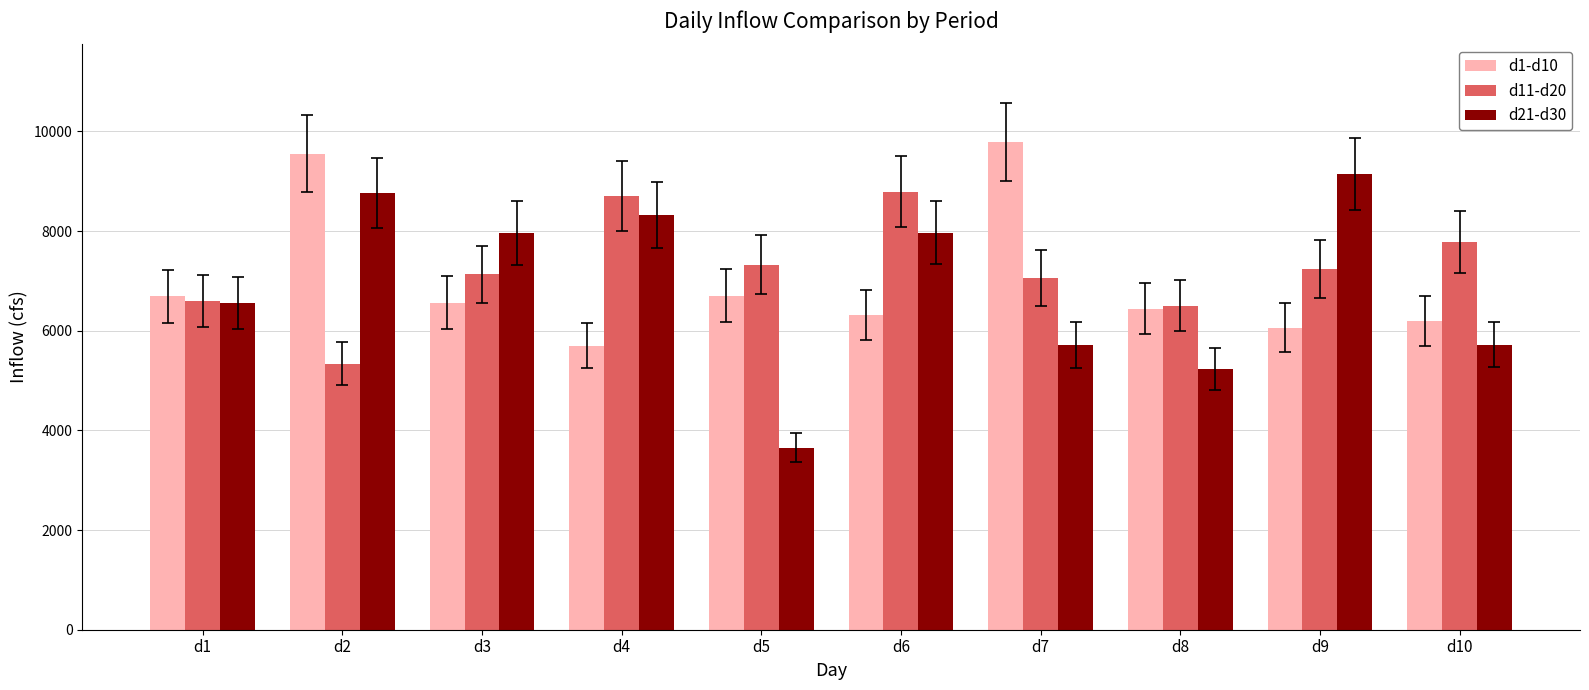

At d6, list the series in order from largest to smallest.

d11-d20, d21-d30, d1-d10